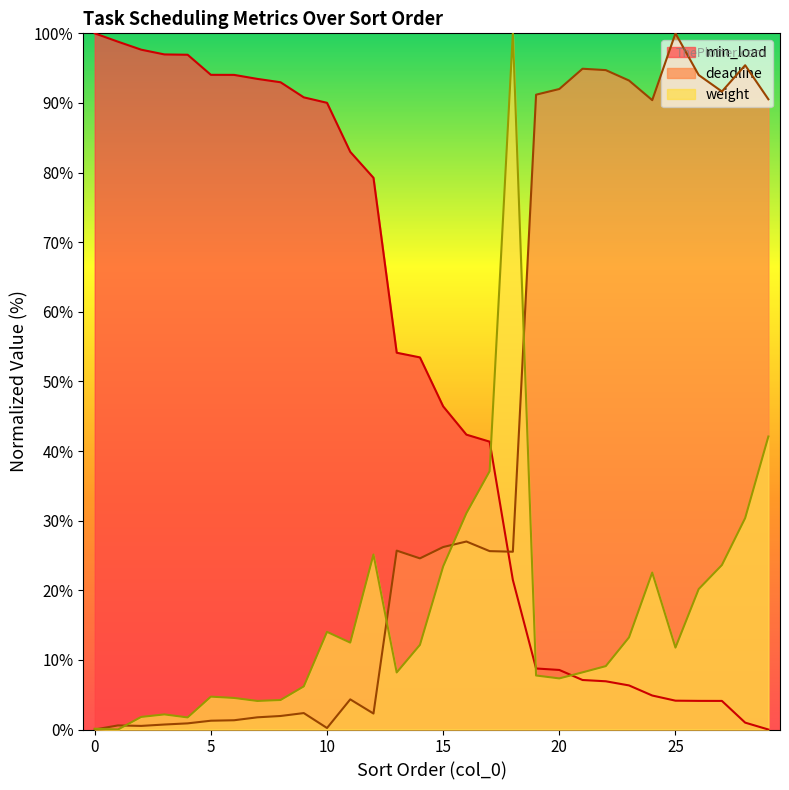

What is the sum of the weight values at 24 and 6?

27.1